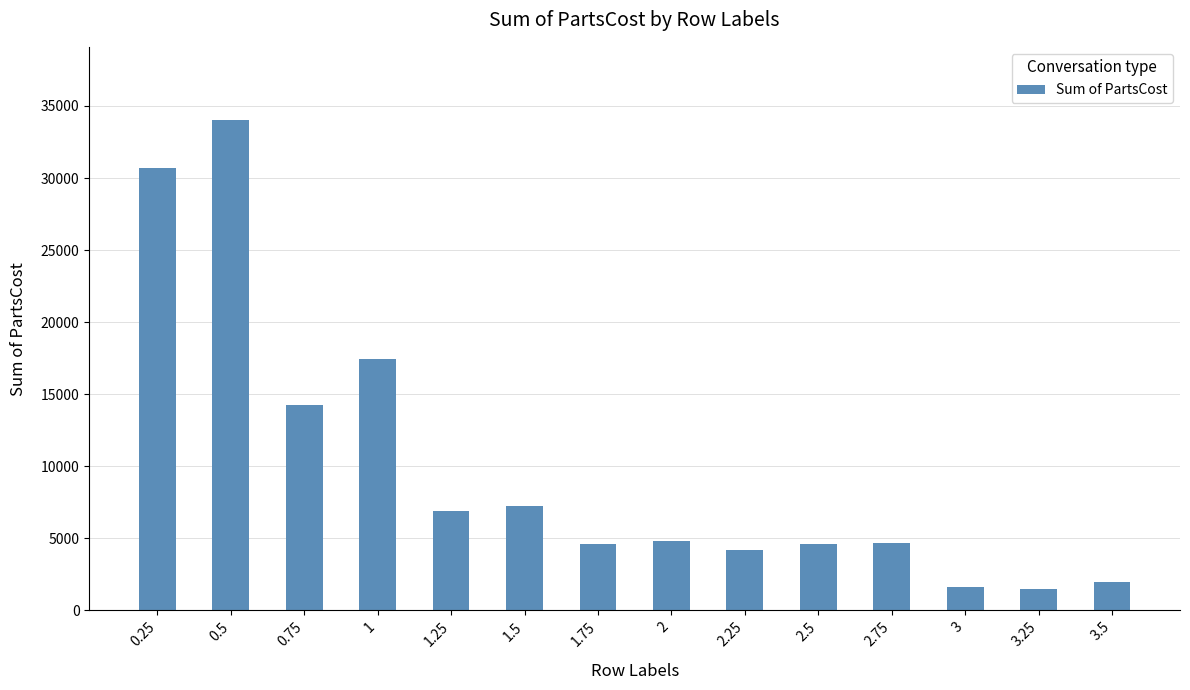

What is the maximum value shown in the chart?

34005.1